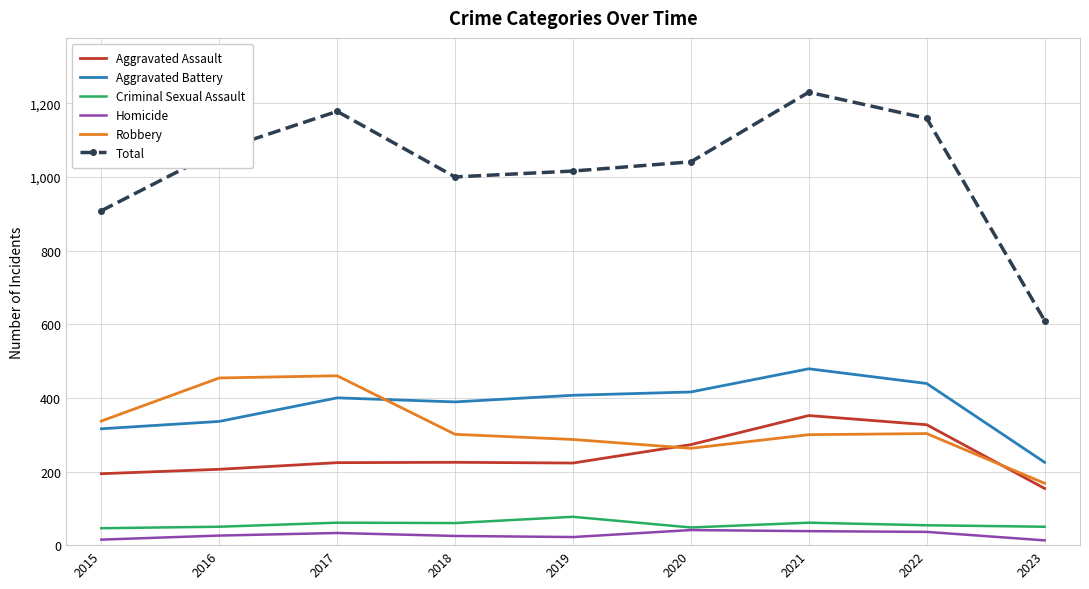

What is the spread (max minus min) of values at 2023?

597